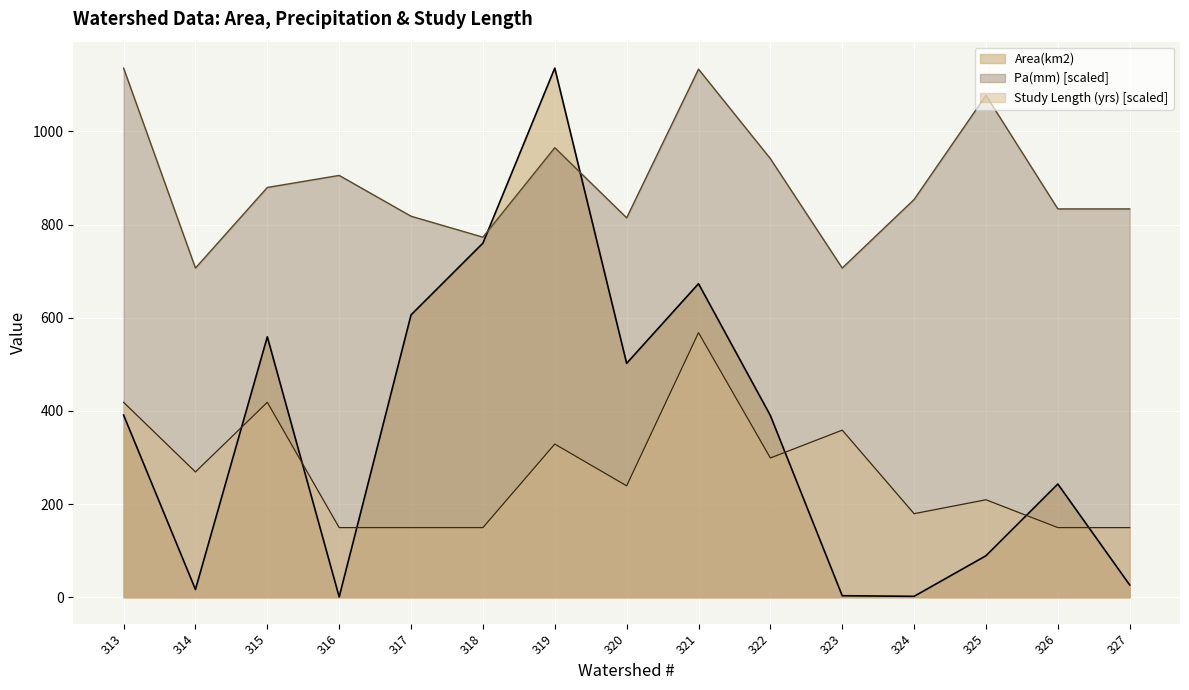

At which category is the sum across all series the highest?

319